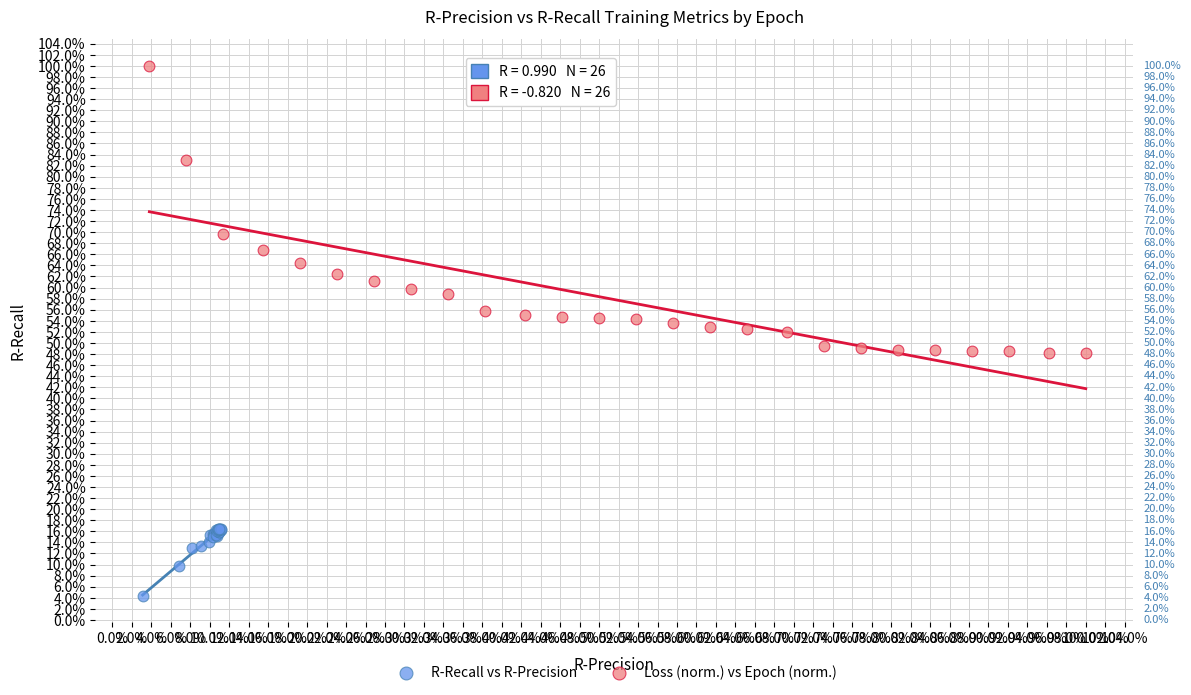

Which series reaches the maximum Y coordinate?

Loss (norm.) vs Epoch (norm.)